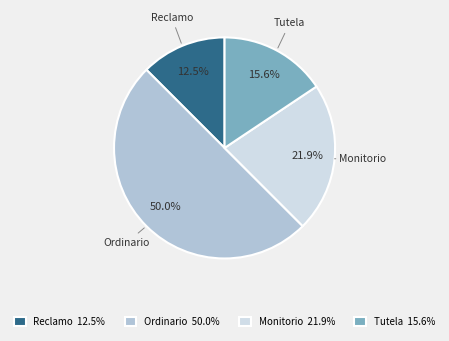

Does Tutela account for over 50% of the chart?

No